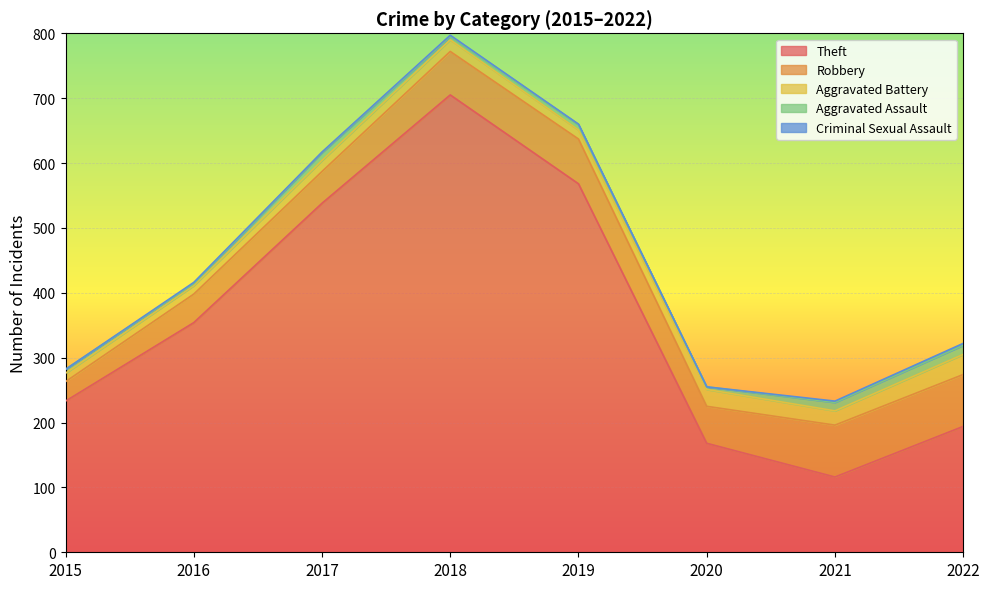

What are all the series names shown in the legend?

Theft, Robbery, Aggravated Battery, Aggravated Assault, Criminal Sexual Assault